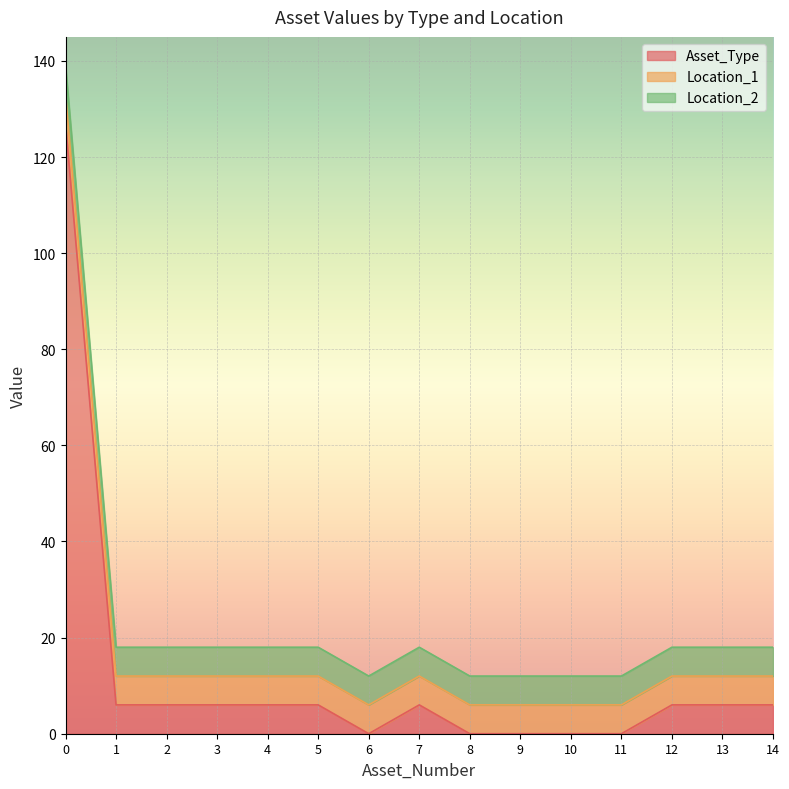

Rank the categories by Location_2 value from lowest to highest.

0, 1, 2, 3, 4, 5, 6, 7, 8, 9, 10, 11, 12, 13, 14